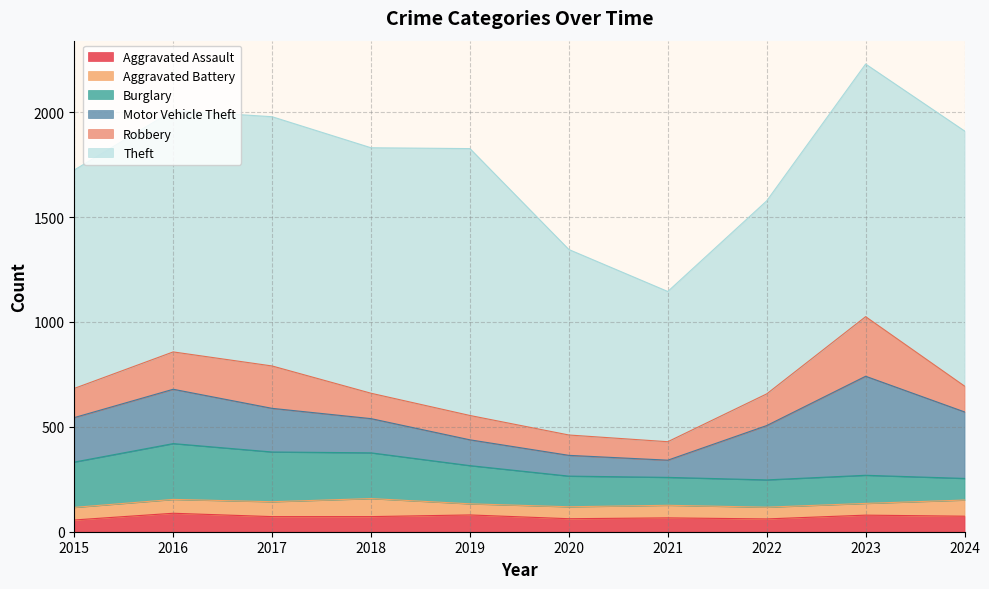

Which series has the largest range (max minus min)?

Theft